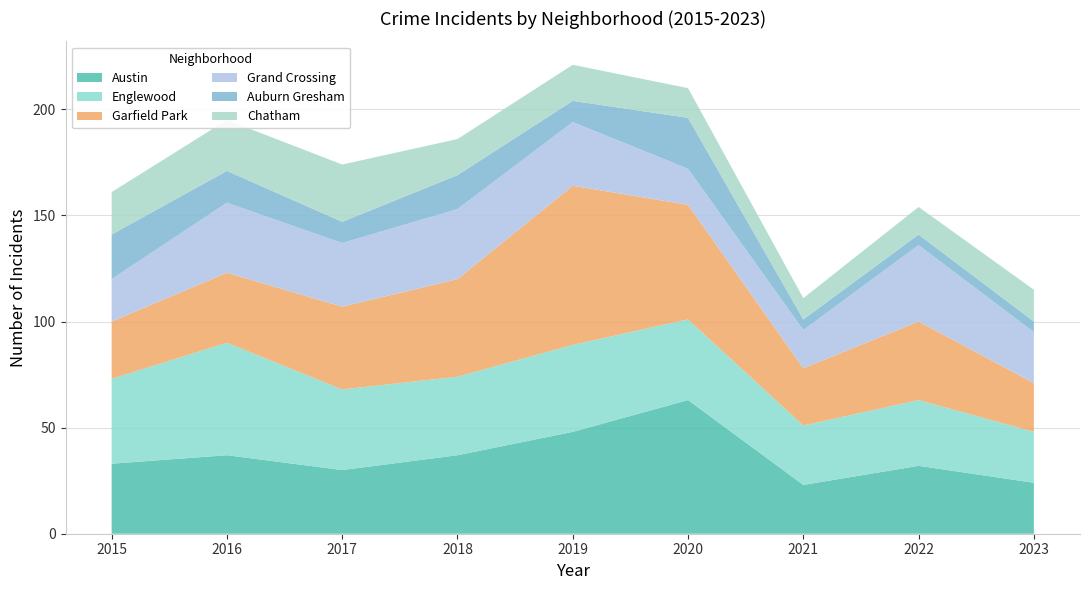

Reading left to right, extract all data points from this chart.

Austin: 33	37	30	37	48	63	23	32	24
Englewood: 40	53	38	37	41	38	28	31	24
Garfield Park: 27	33	39	46	75	54	27	37	23
Grand Crossing: 20	33	30	33	30	17	18	36	24
Auburn Gresham: 21	15	10	16	10	24	5	5	5
Chatham: 20	24	27	17	17	14	10	13	15